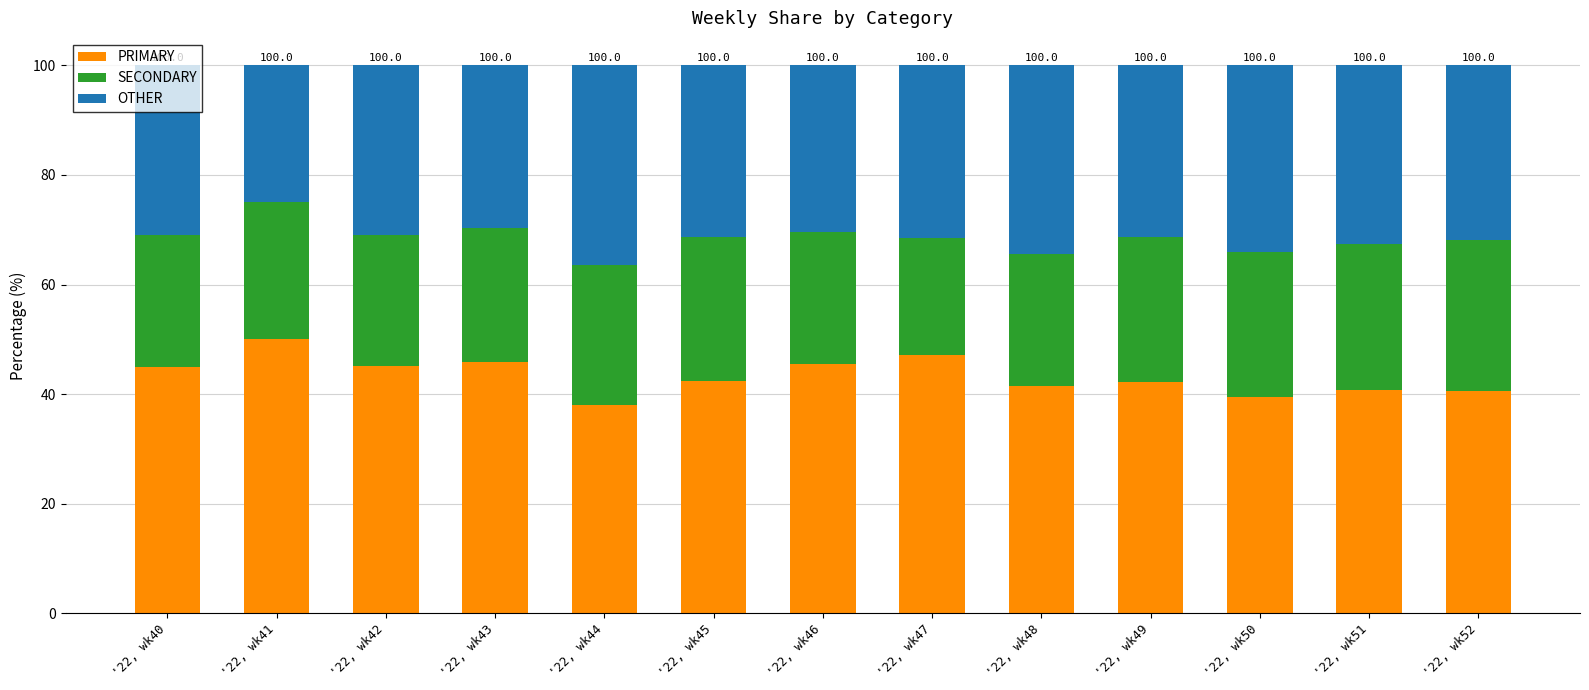

The value of PRIMARY at '22, wk49 is 42.2. True or false?

True